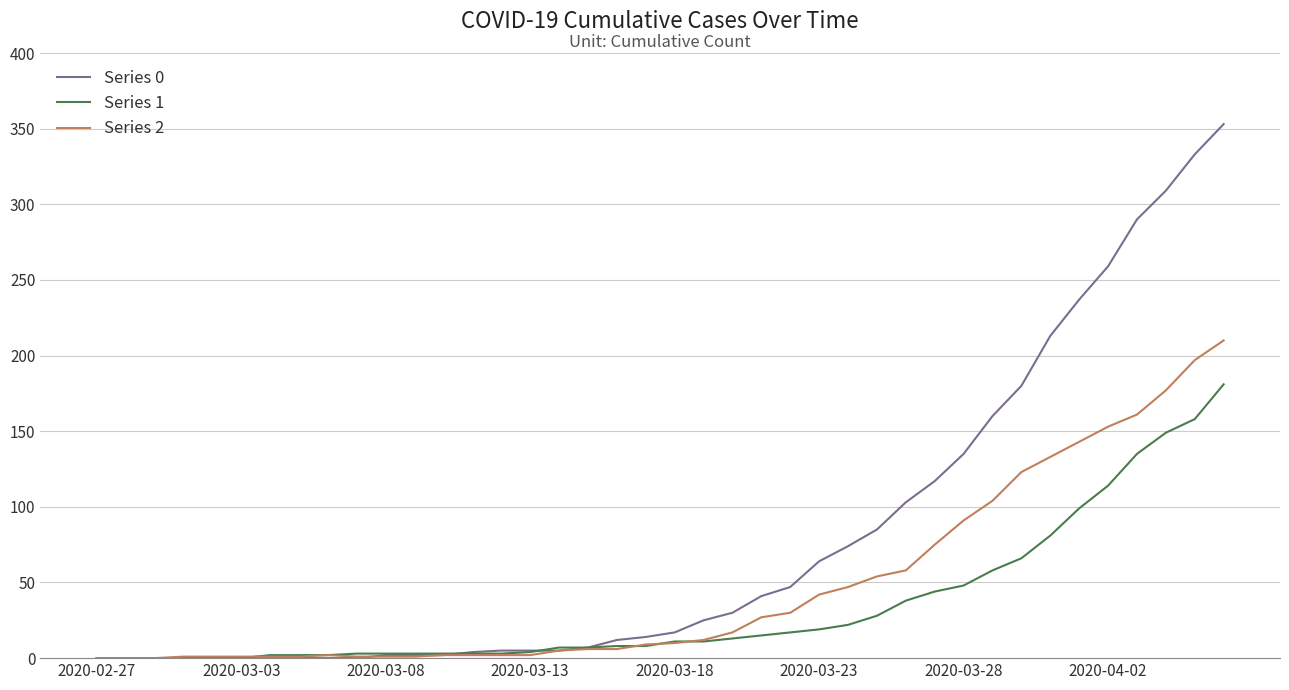

Rank the series by their average value, from highest to lowest.

Series 0, Series 2, Series 1